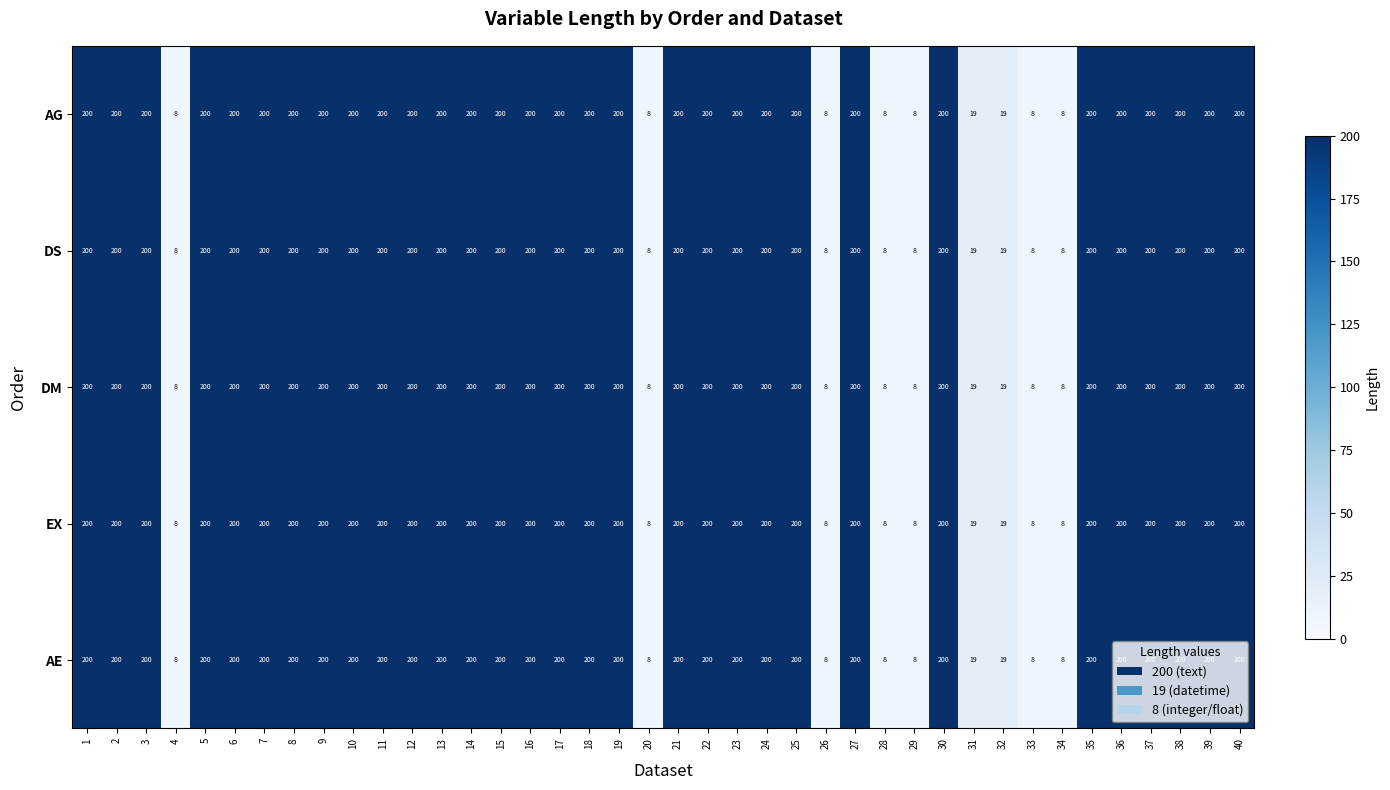

The EX series shows 291 at 35. True or false?

False